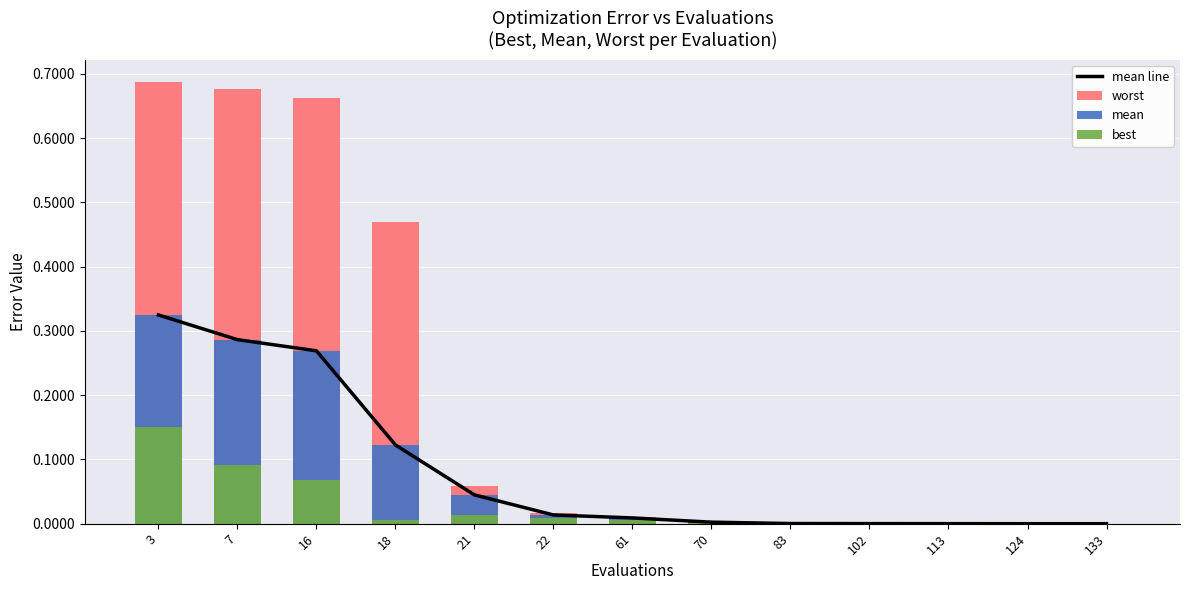

Reading right to left, extract all data points from this chart.

mean line: 0.0	0.0	0.0	0.0	0.0	0.0	0.0	0.0	0.0	0.1	0.3	0.3	0.3
worst: 0.0	0.0	0.0	0.0	0.0	0.0	0.0	0.0	0.1	0.5	0.7	0.7	0.7
mean: 0.0	0.0	0.0	0.0	0.0	0.0	0.0	0.0	0.0	0.1	0.3	0.3	0.3
best: 0.0	0.0	0.0	0.0	0.0	0.0	0.0	0.0	0.0	0.0	0.1	0.1	0.1